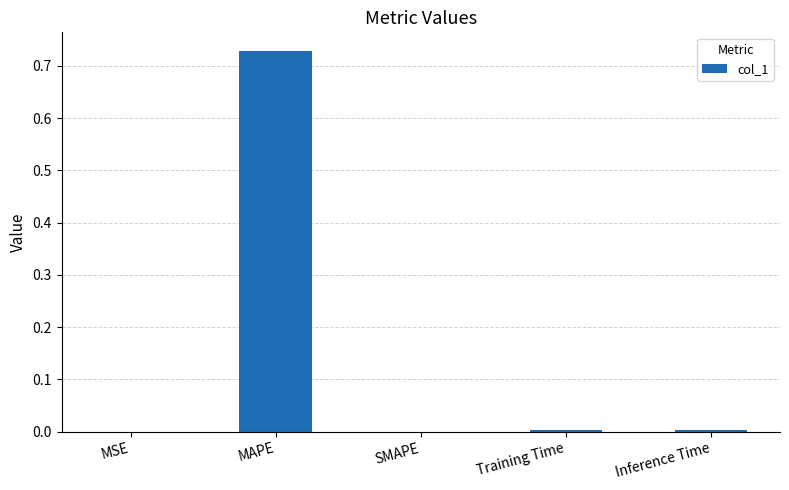

The value at MSE is 0.0. True or false?

True